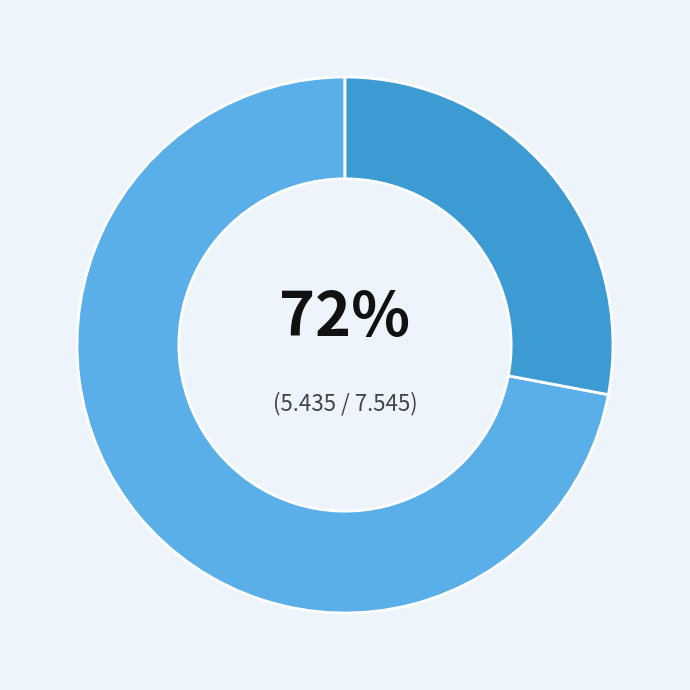

To the nearest percent, what is the average slice percentage?

50%